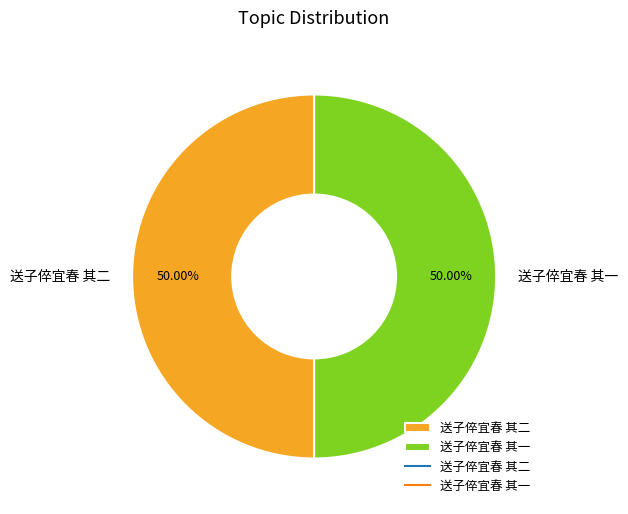

How many slices are in this pie chart?

2